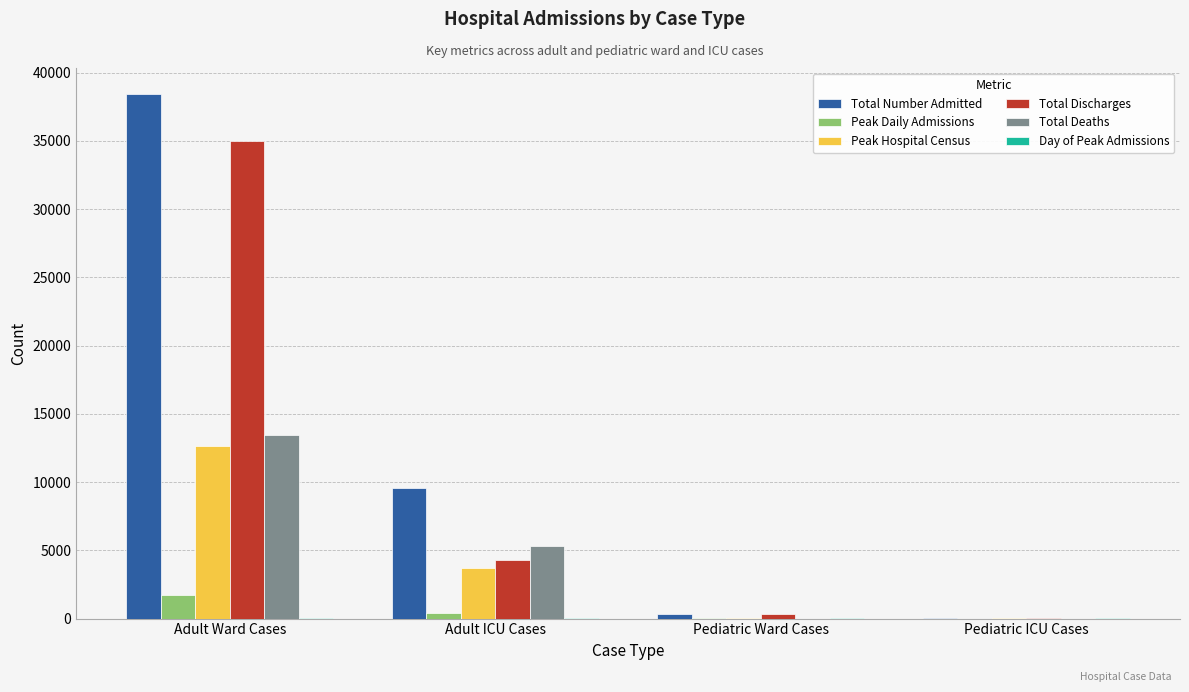

What is the total value across all series at Pediatric Ward Cases?

715